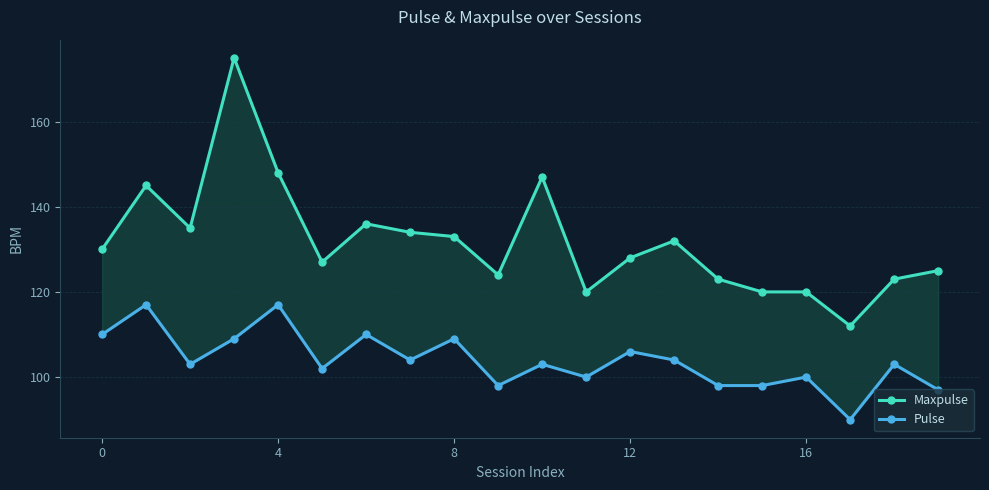

Which series has the widest spread of values?

Maxpulse